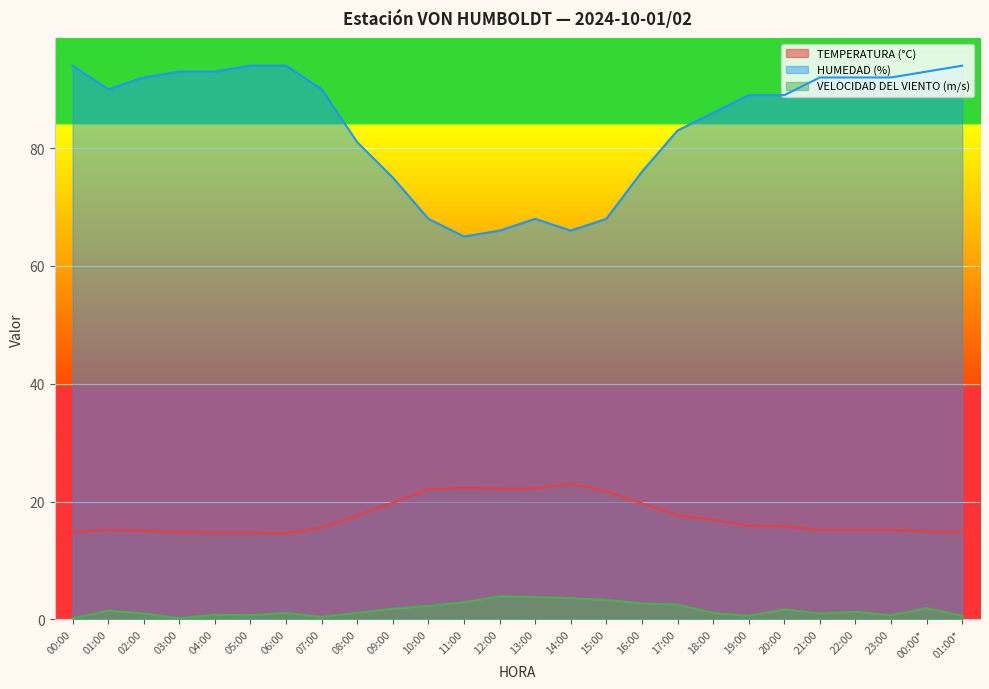

What is the difference between the TEMPERATURA (°C) values at 00:00 and 00:00*?

0.1